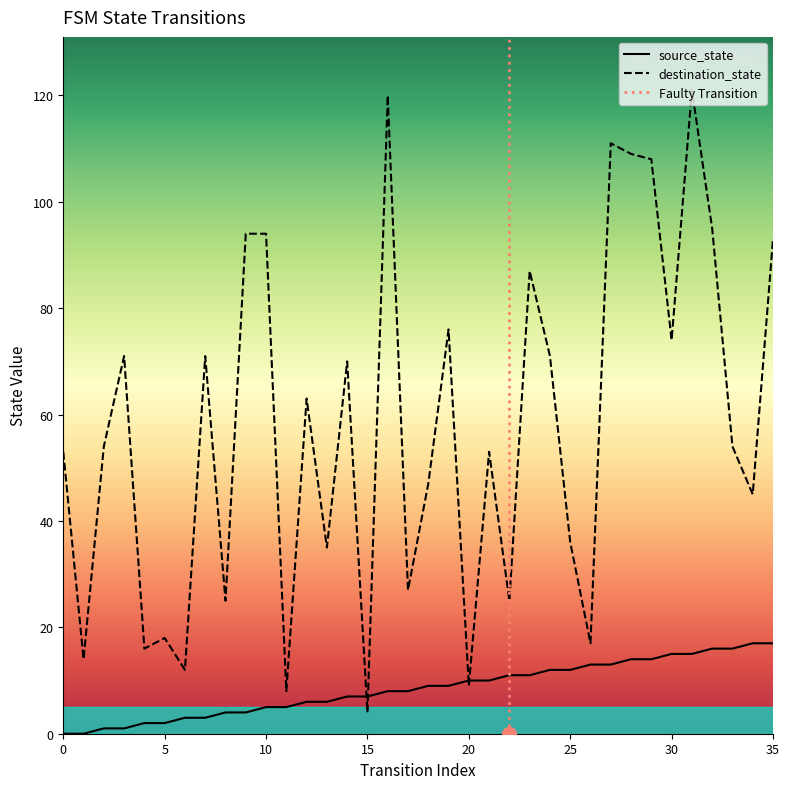

True or false: destination_state has more than 1 points higher than both neighbors.

True